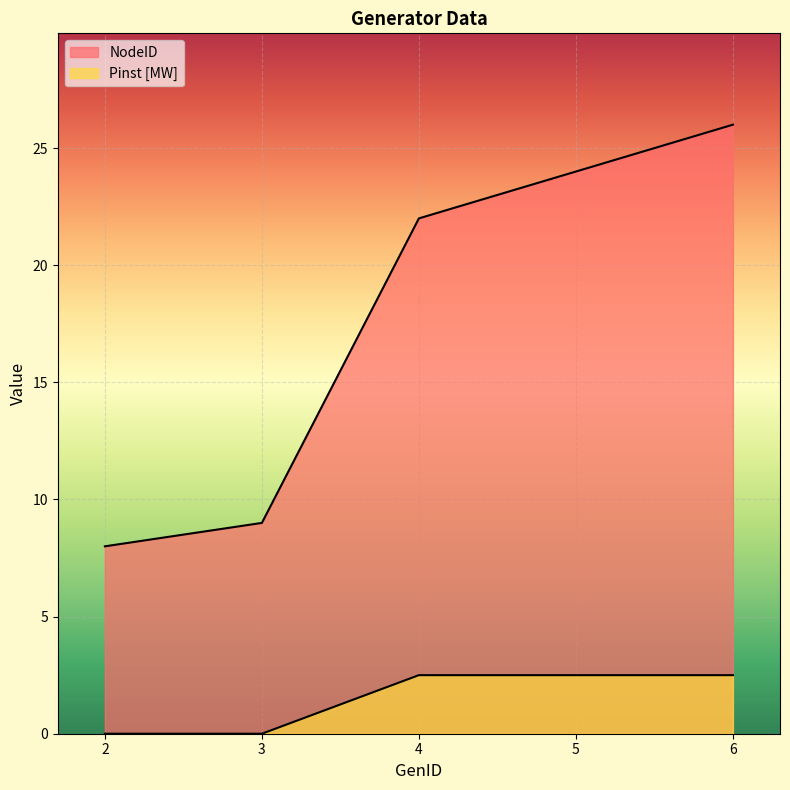

Rank the series by their maximum value, from lowest to highest.

Pinst [MW], NodeID